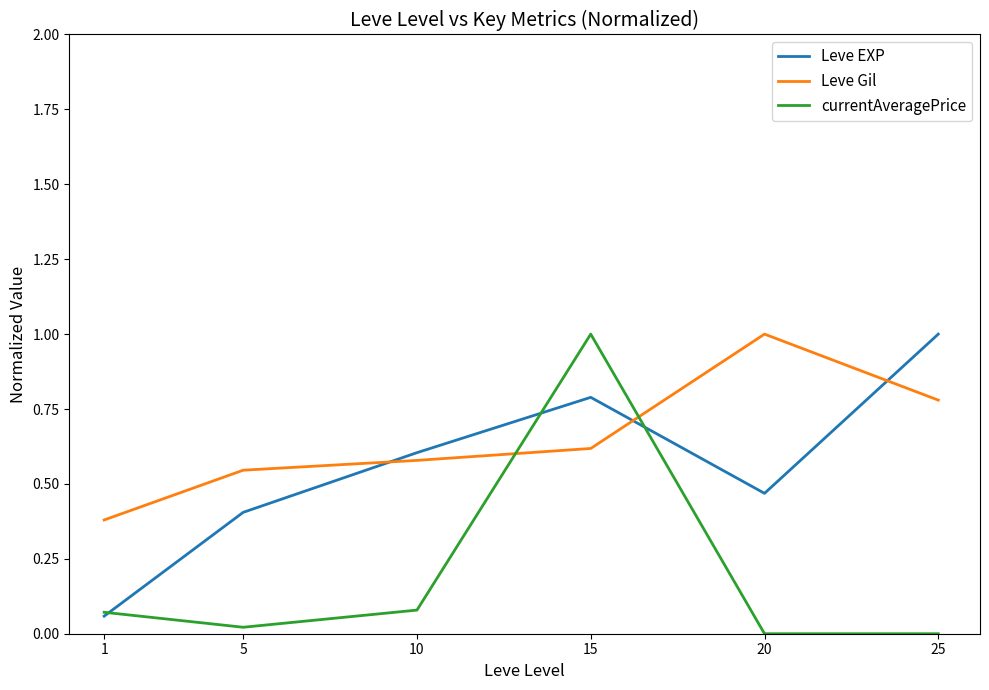

Where is Leve Gil nearest to the value 0?

1